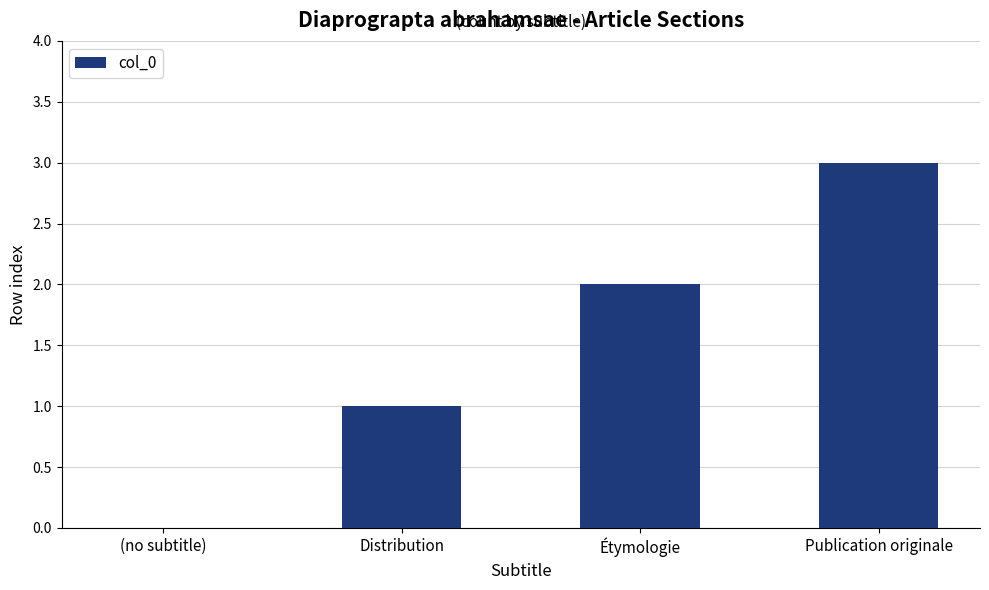

What is the sum of all values?

6